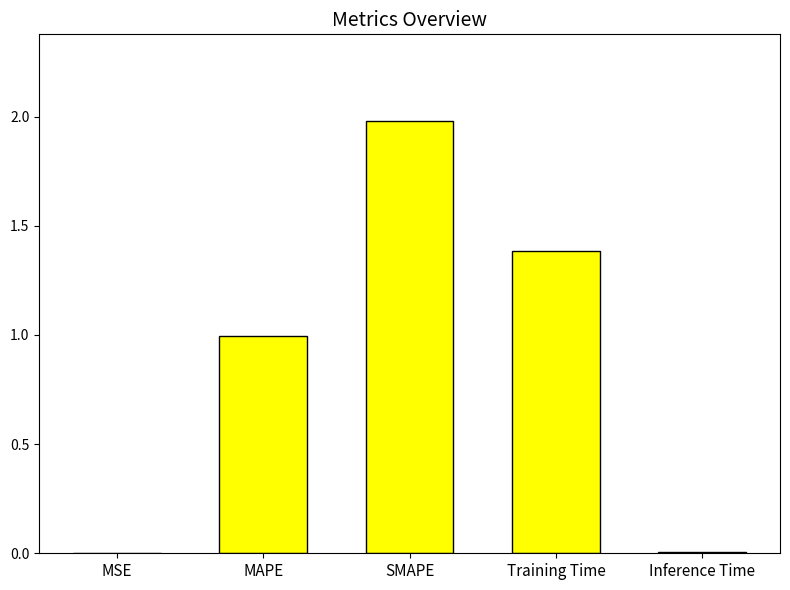

The value at MSE is 0.0. True or false?

True